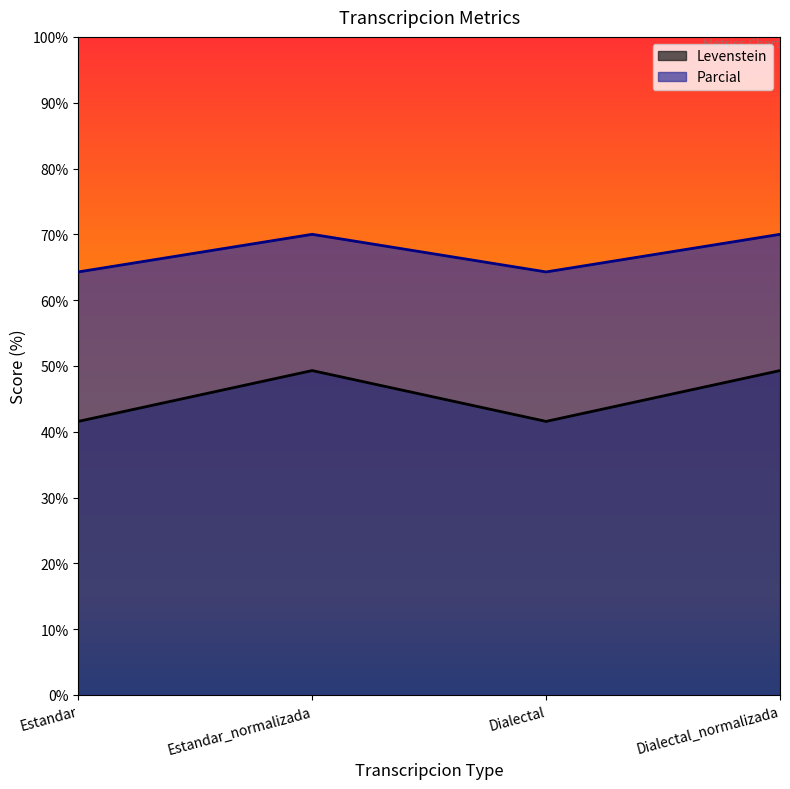

True or false: Levenstein has a value of 49.3 at Dialectal_normalizada.

True